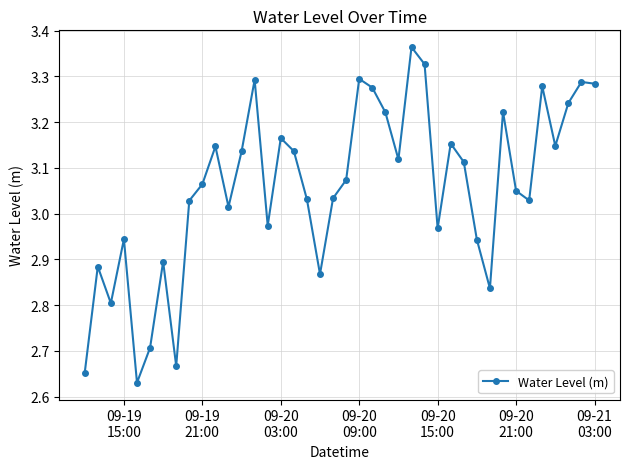

How many series are shown in this chart?

1